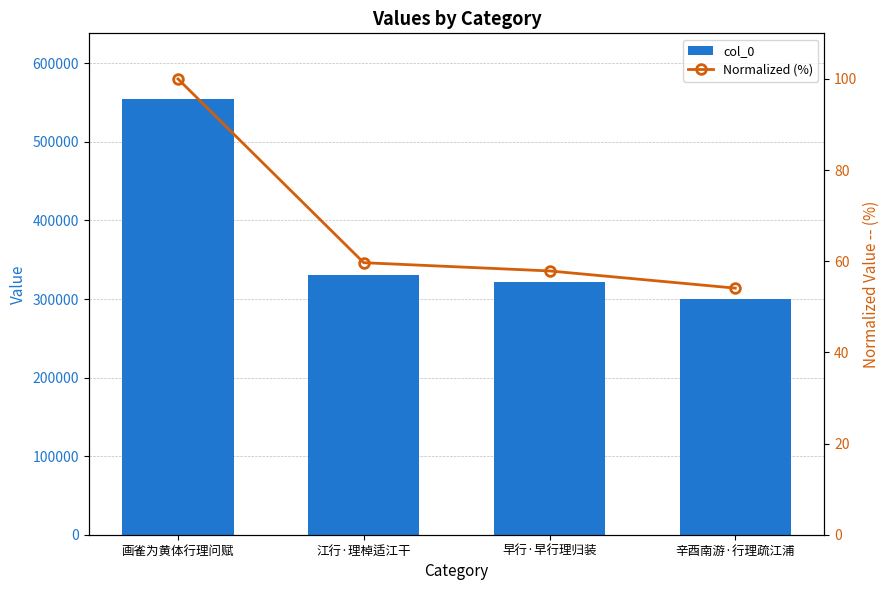

Is it true that Normalized (%) equals 41.5 at 画雀为黄体行理问赋?

False